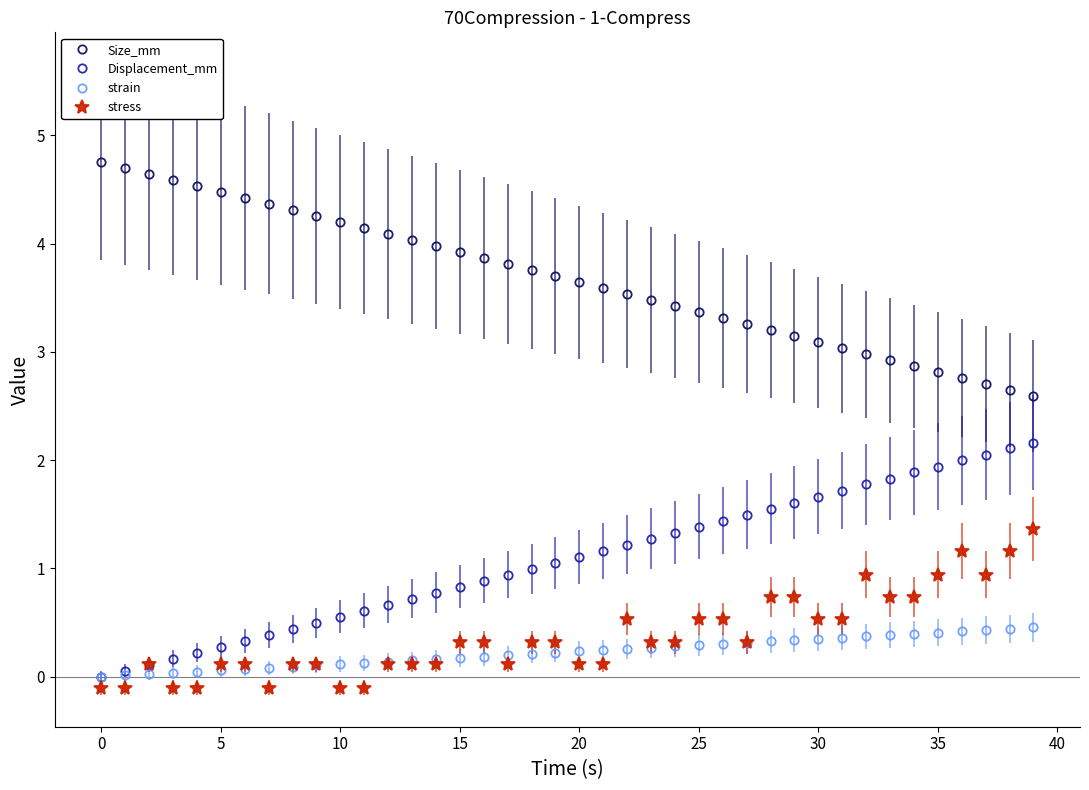

What is the greatest value displayed?

4.8